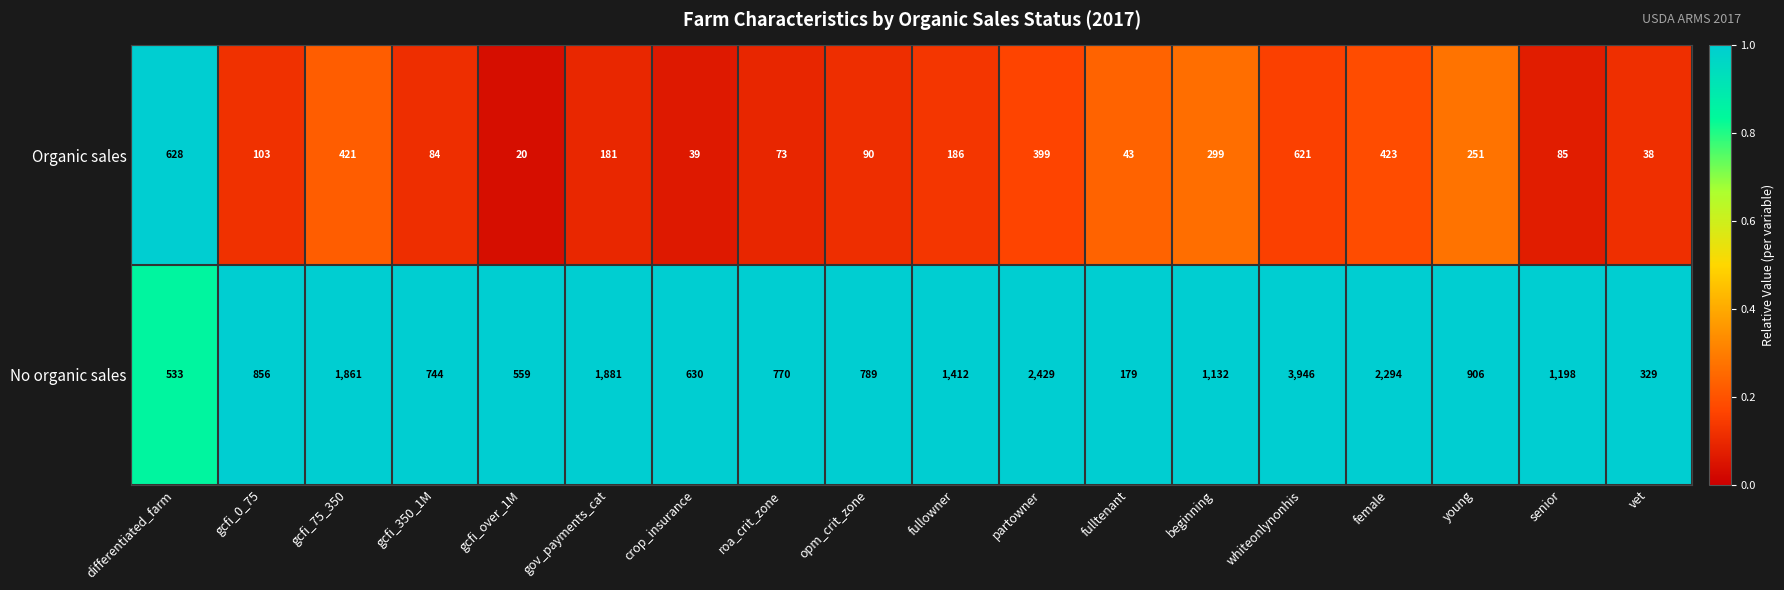

Count the number of data series in this chart.

2